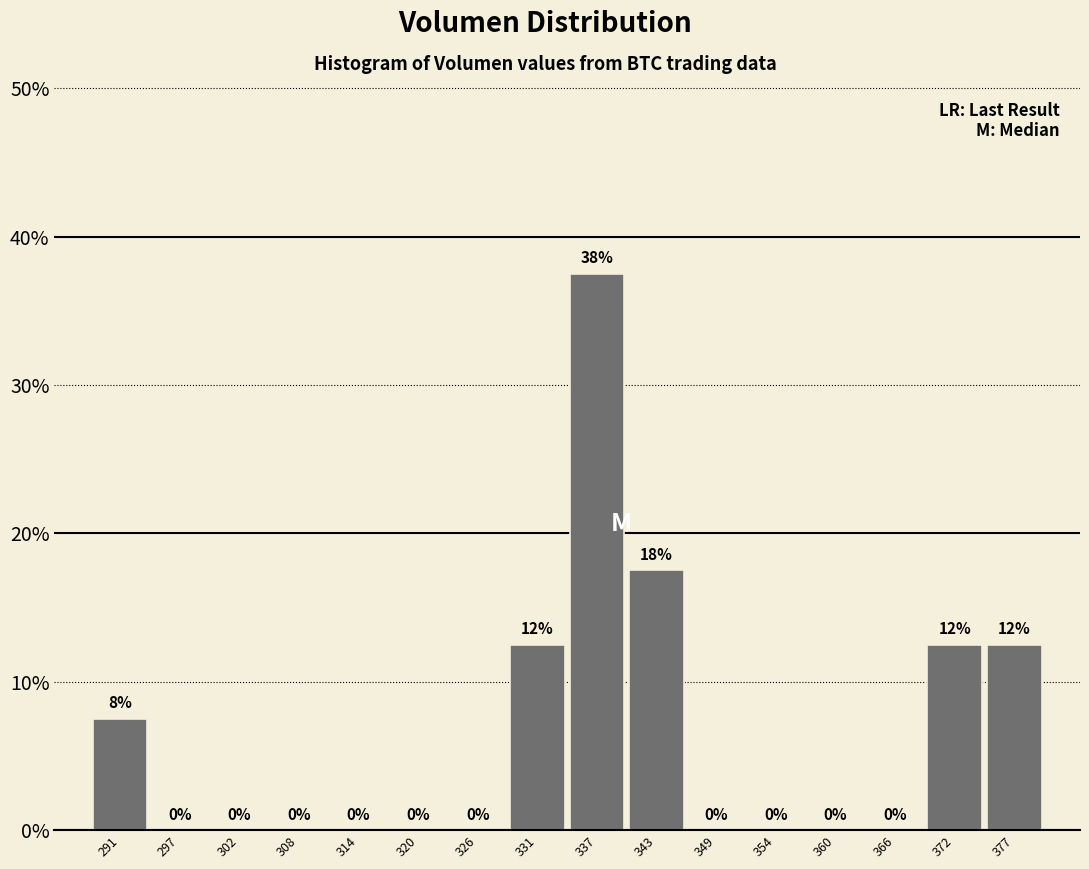

Which range on the x-axis has the tallest bar?

334 to 340